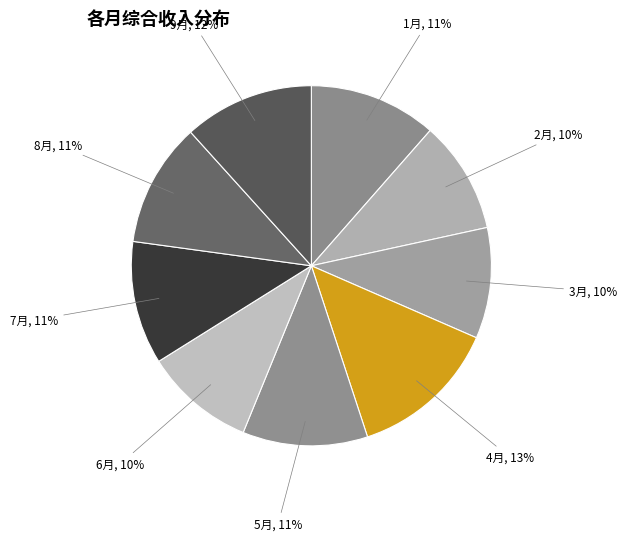

What is the ratio of the value at 7月 to the value at 3月?

1.1